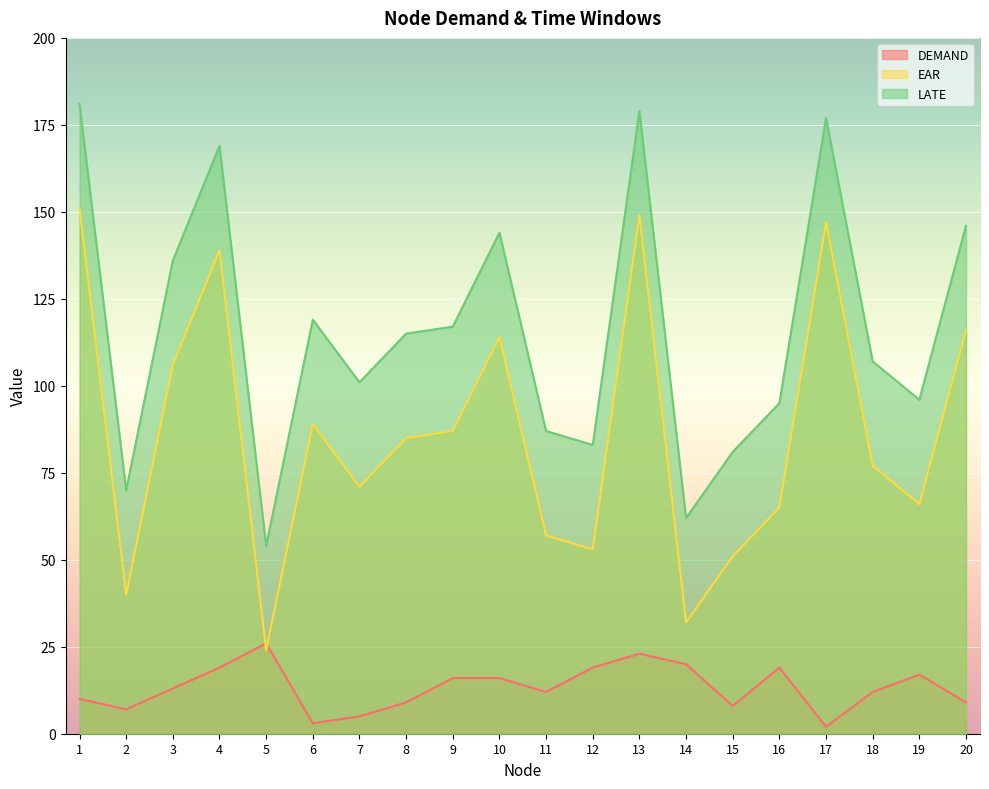

What is the greatest value displayed?

181